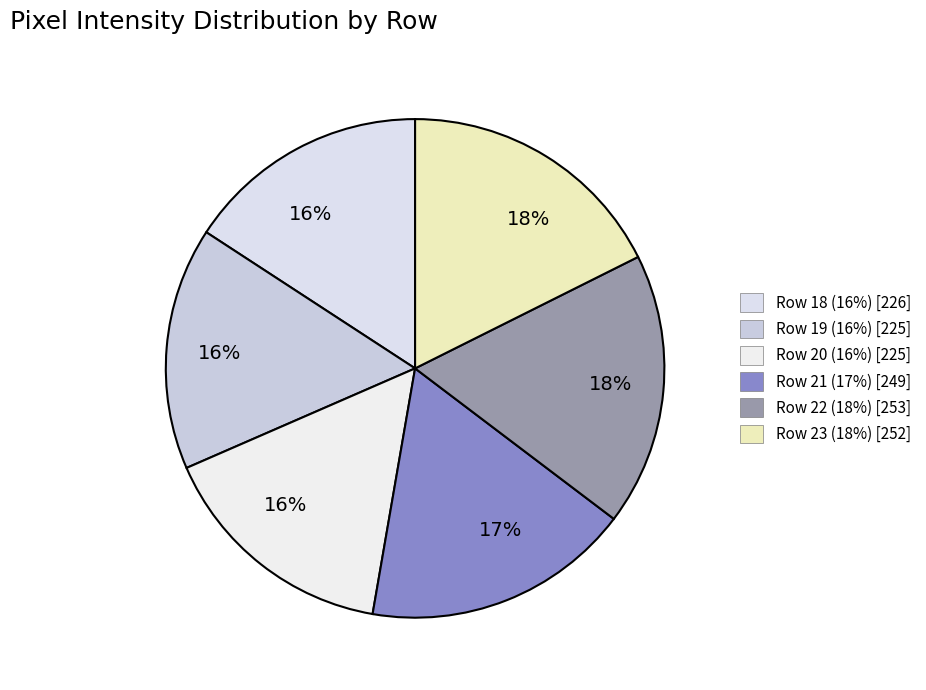

How many segments does this pie chart have?

6